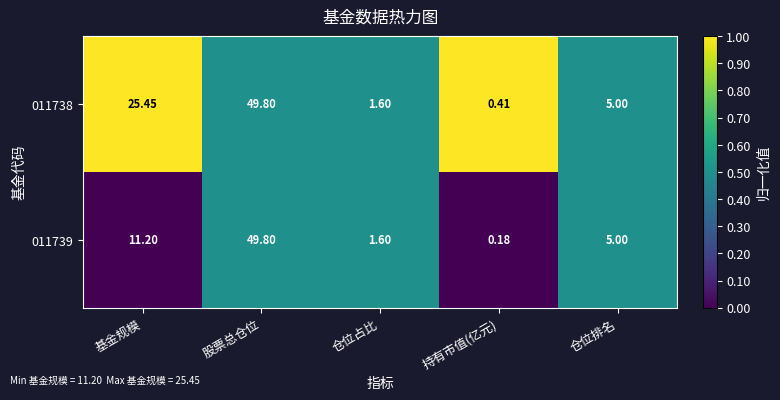

At which label does 011739 reach its peak?

股票总仓位